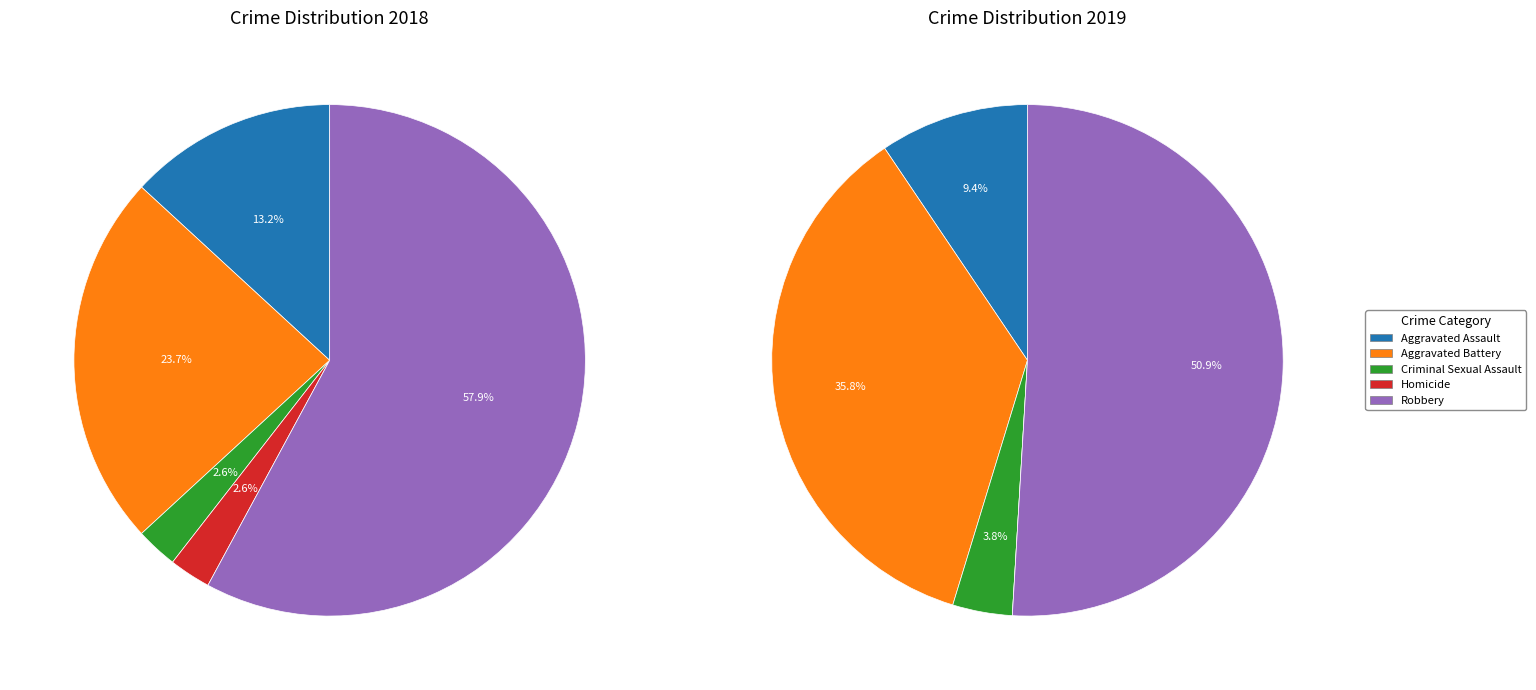

Count the number of slices in the pie.

5